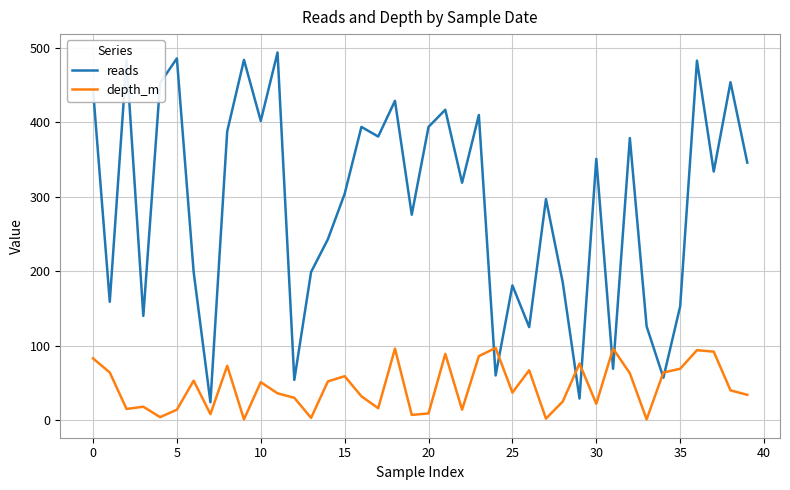

What is the minimum value for reads?

24